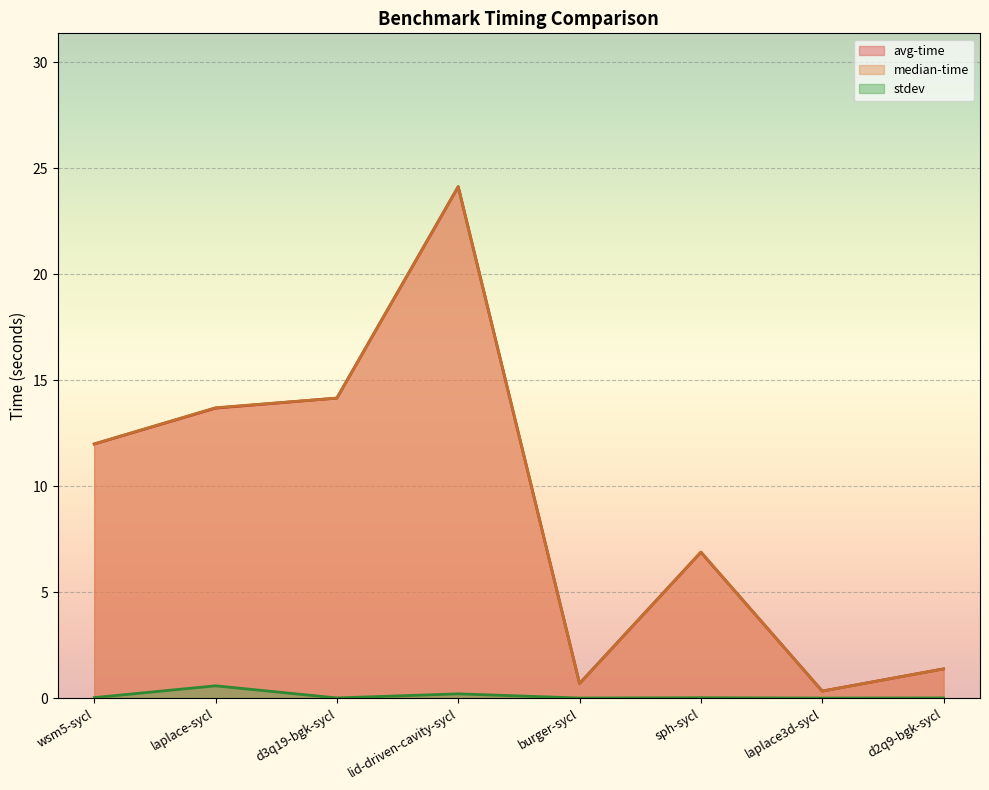

Where does the median-time series first go above 11?

wsm5-sycl